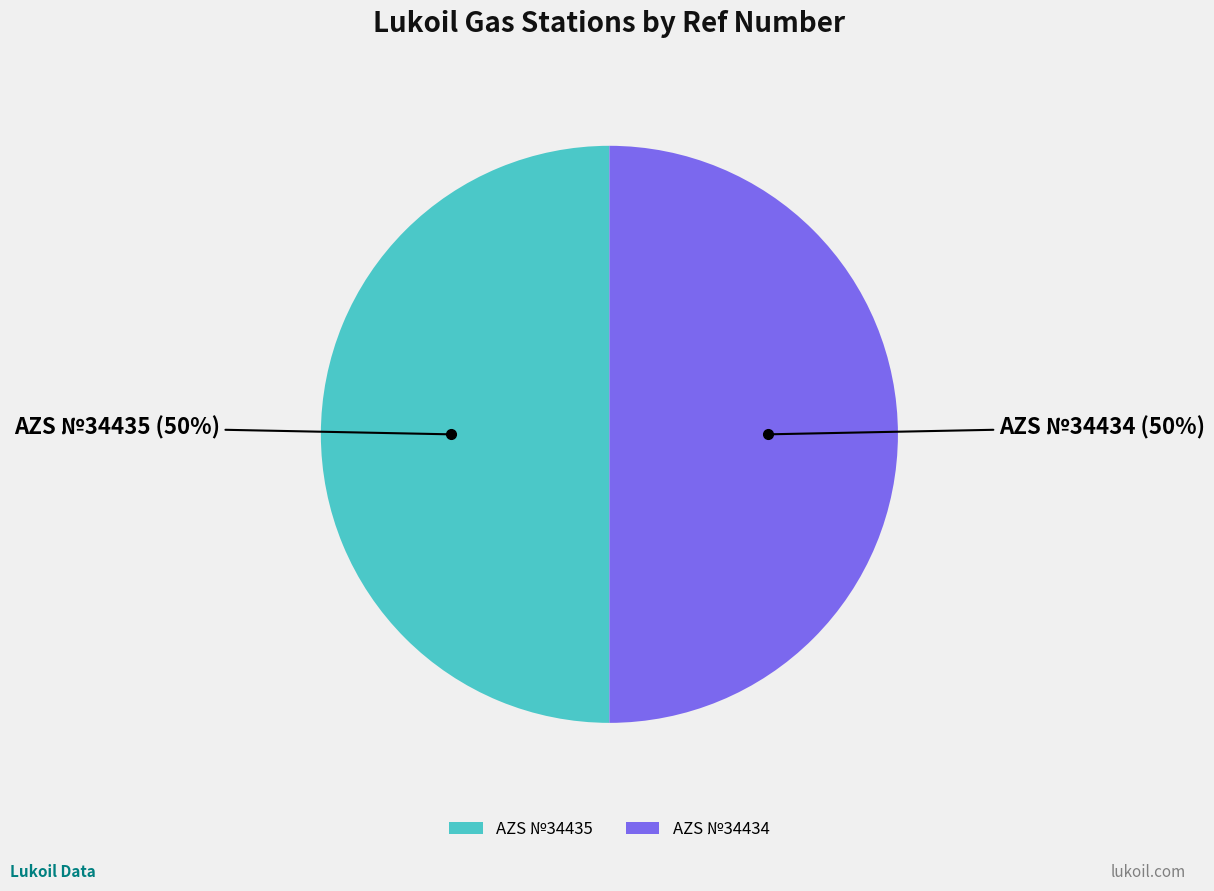

Do AZS №34435 and AZS №34434 together represent more than half of the pie?

Yes